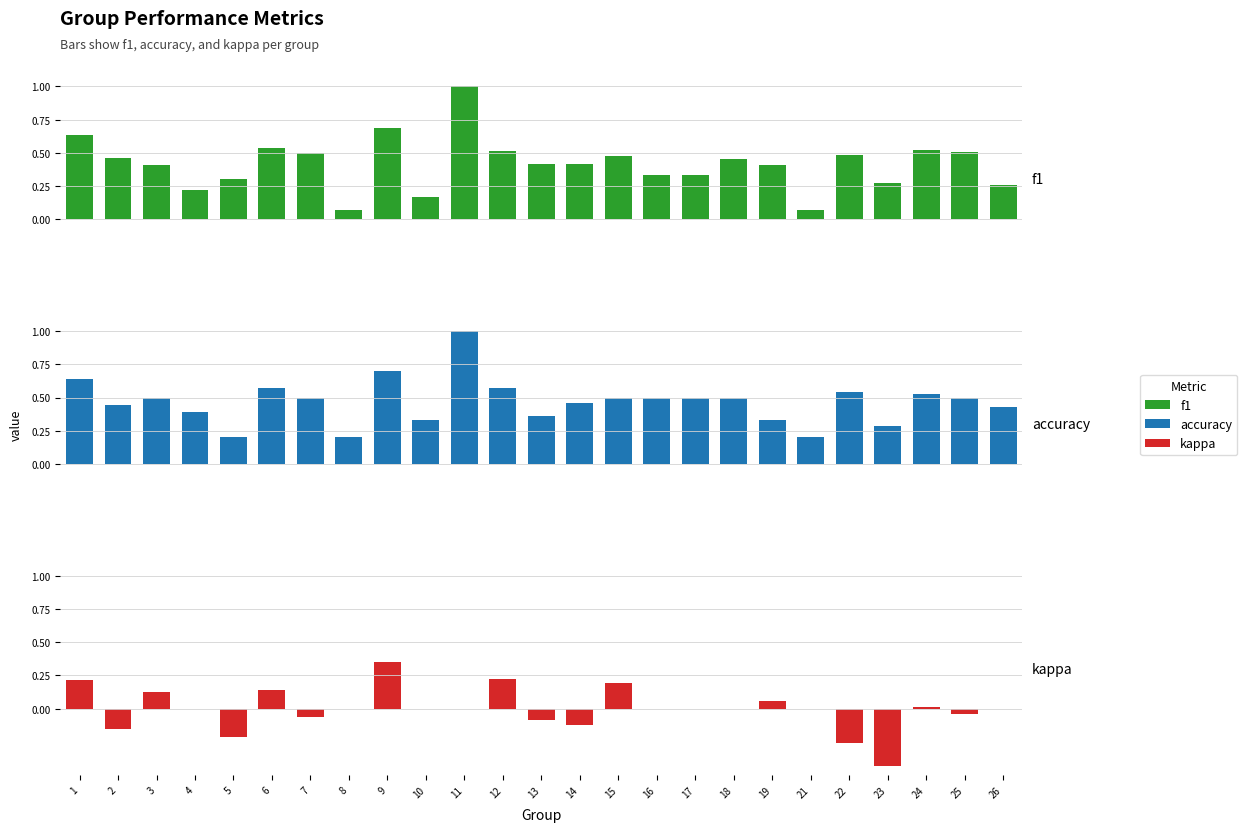

What is the difference between the second highest and second lowest values in the f1 series?

0.6